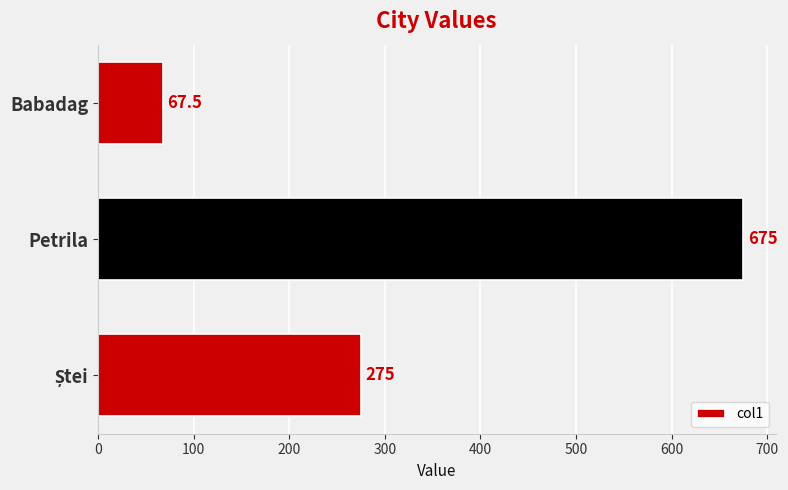

How many data points are less than 275?

1